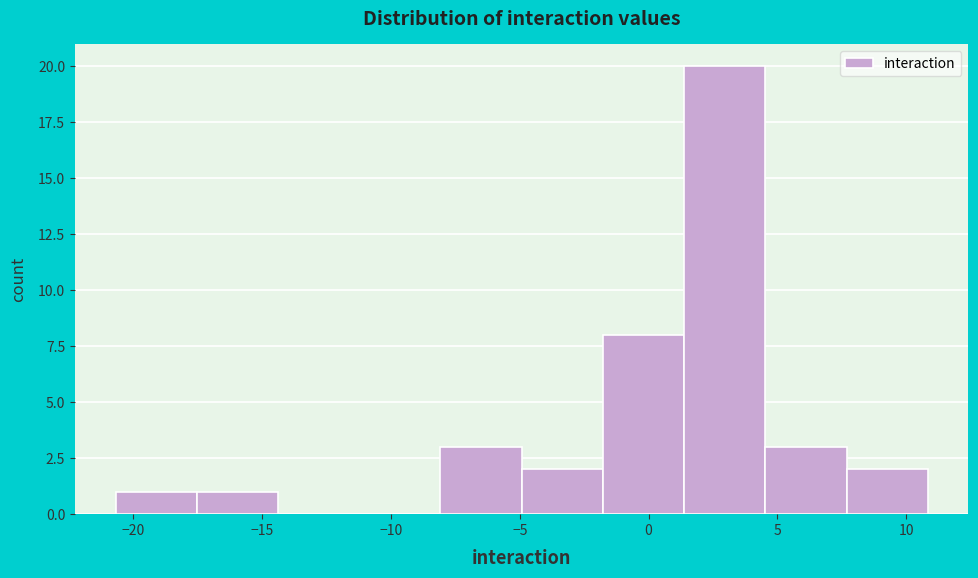

Reading left to right, transcribe this chart: for each bar, give the range it covers on the x-axis and its height. Neither the bar edges nor the heights are printed on the chart, so give them approximately, as read against the axes.

-20.5 to -17.5: 1
-17.5 to -14.5: 1
-14.5 to -11.0: 0
-11.0 to -8.0: 0
-8.0 to -5.0: 3
-5.0 to -2.0: 2
-2.0 to 1.5: 8
1.5 to 4.5: 20
4.5 to 7.5: 3
7.5 to 11.0: 2